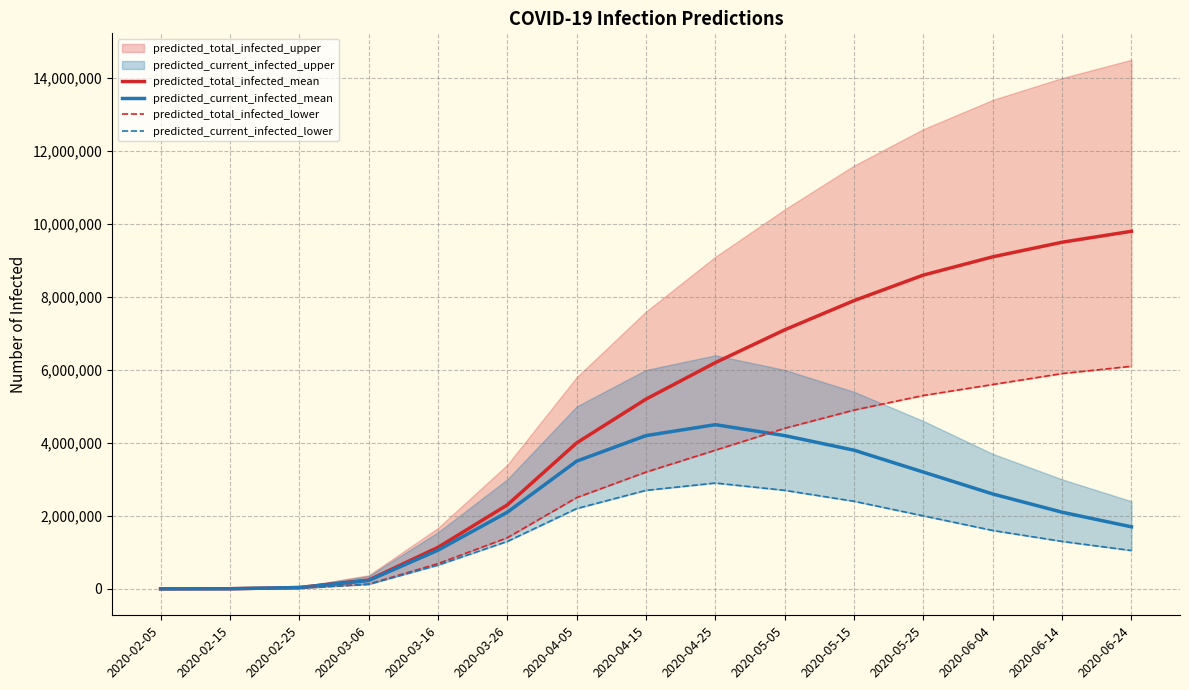

How many data points in predicted_current_infected_lower are above 1300000?

7